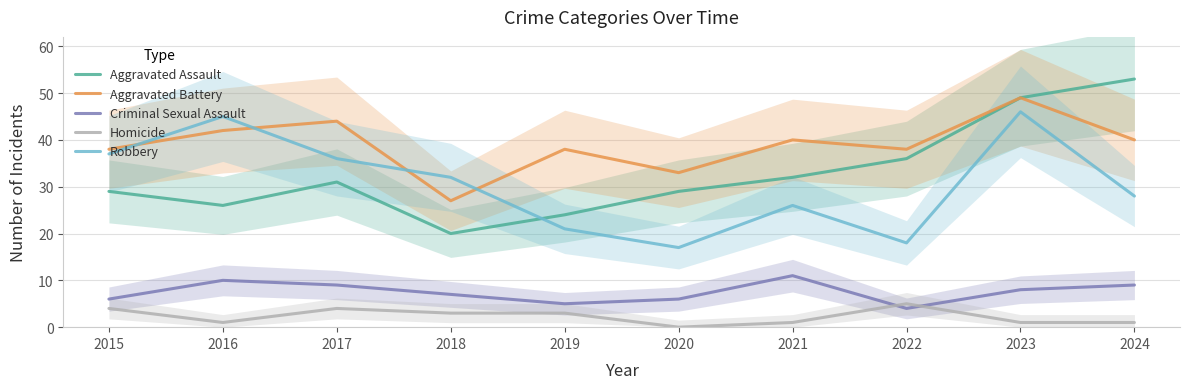

Where is the first local maximum for Aggravated Assault?

2017